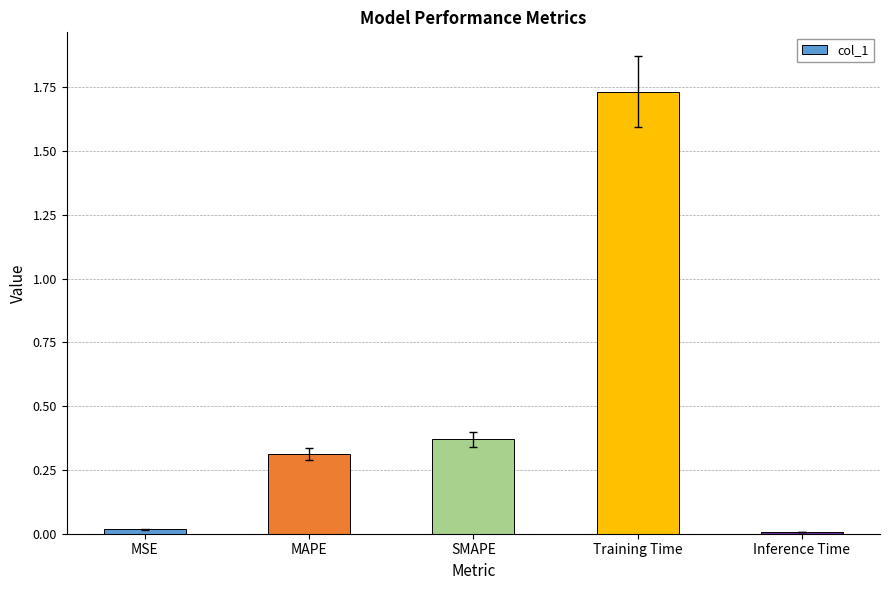

What is the change in value from SMAPE to Inference Time?

-0.4